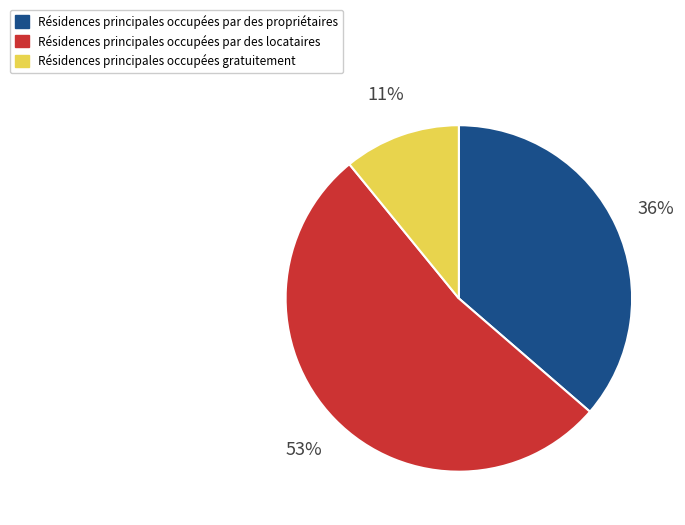

How many segments does this pie chart have?

3